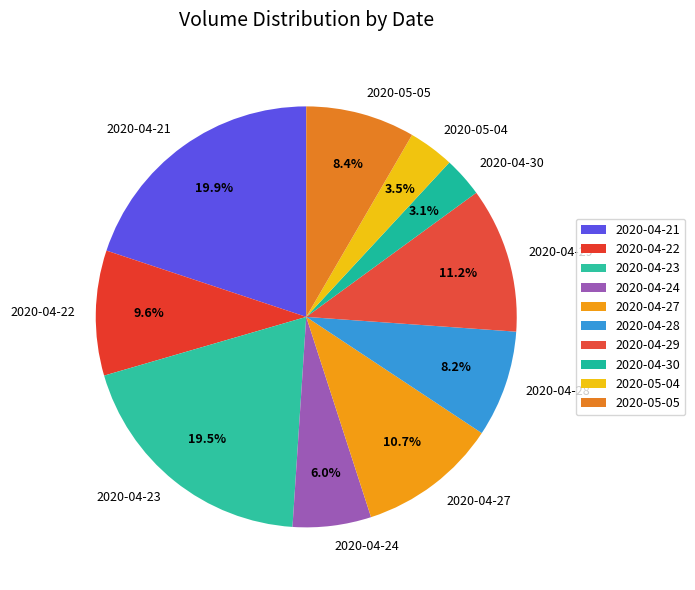

Does 2020-04-30 represent more than half of the total?

No